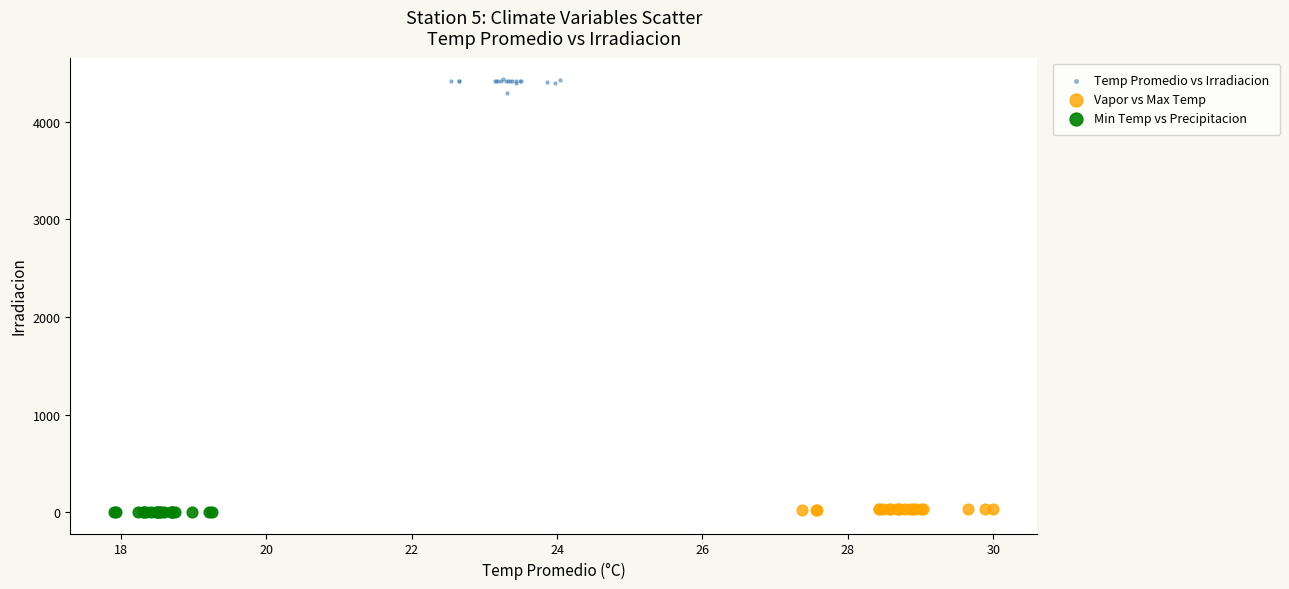

Which series has the largest Y range (max minus min)?

Temp Promedio vs Irradiacion